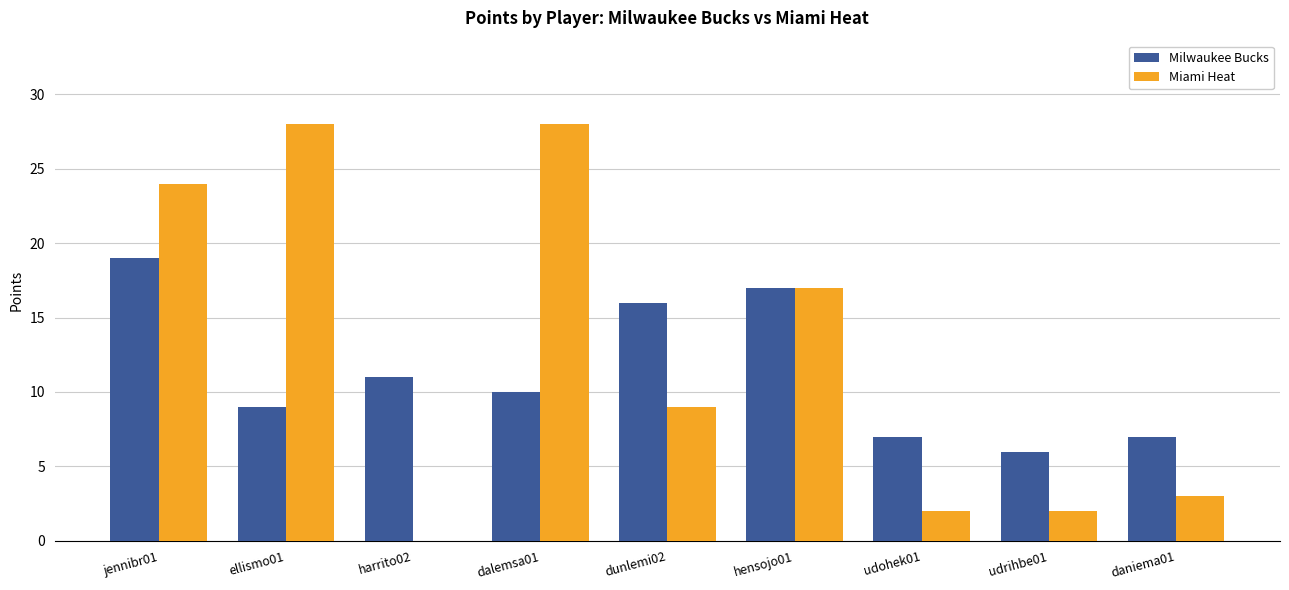

Which series has the largest total across all categories?

Miami Heat